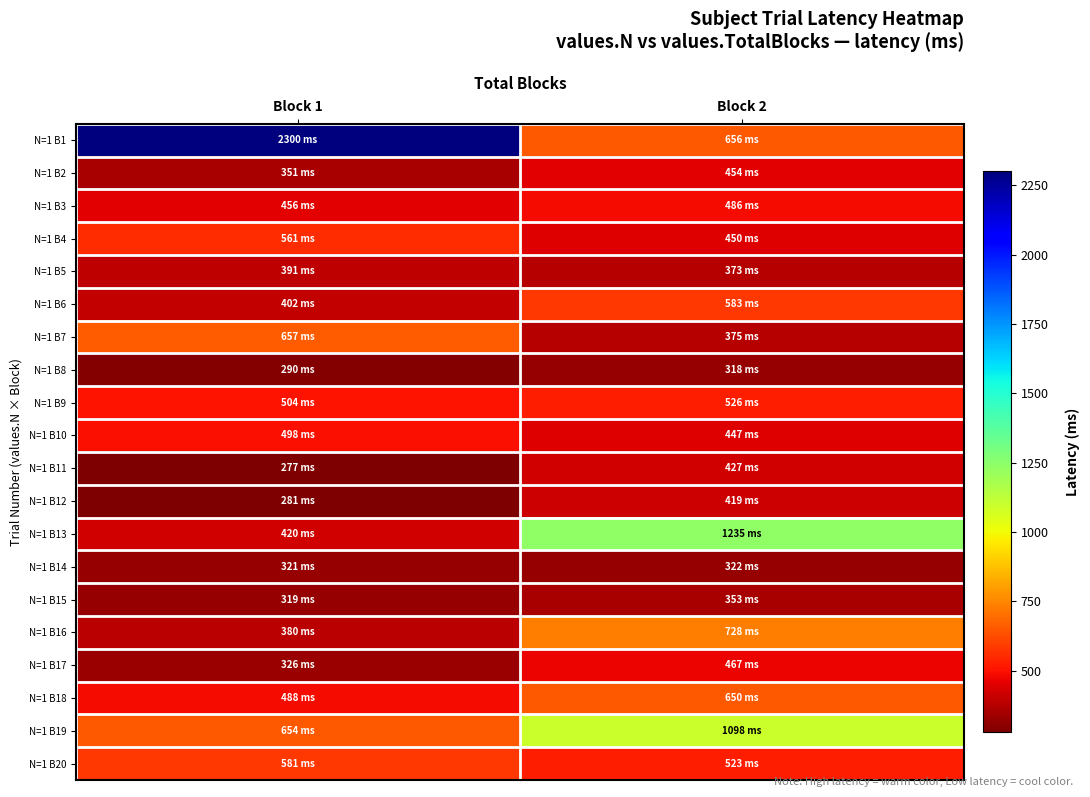

What is the maximum value shown in the chart?

2300